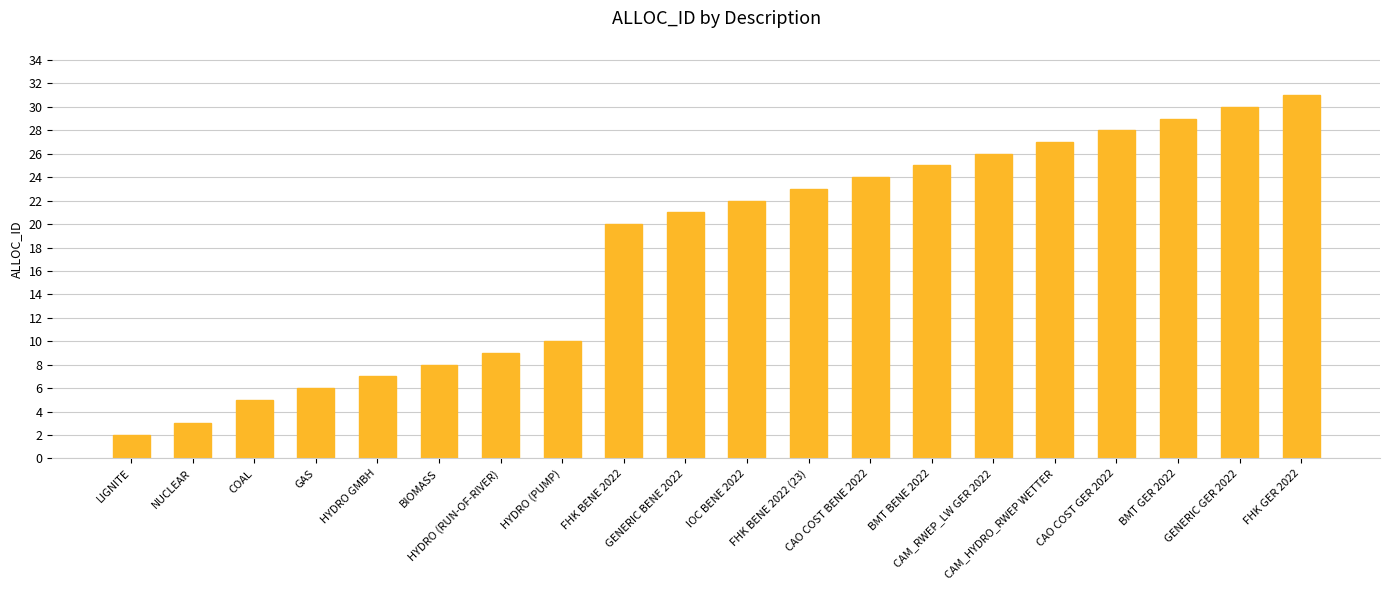

Are the bars horizontal?

No